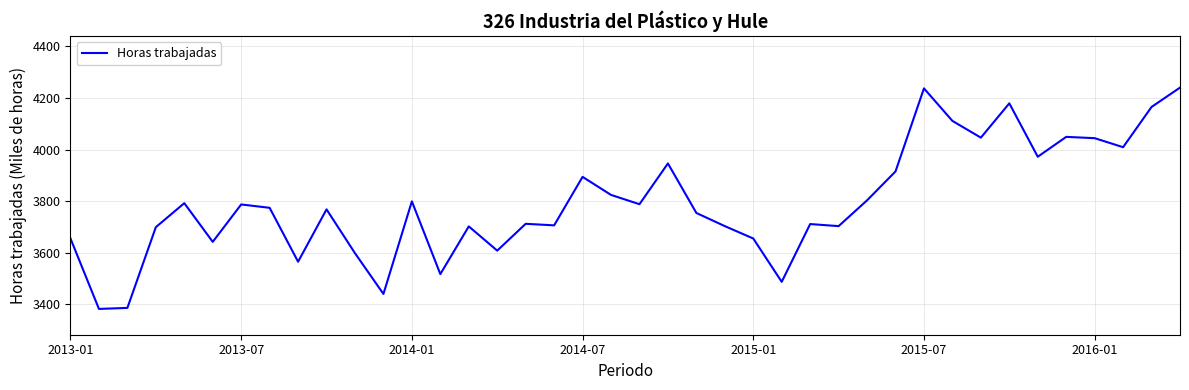

What is the minimum value shown in the chart?

3382